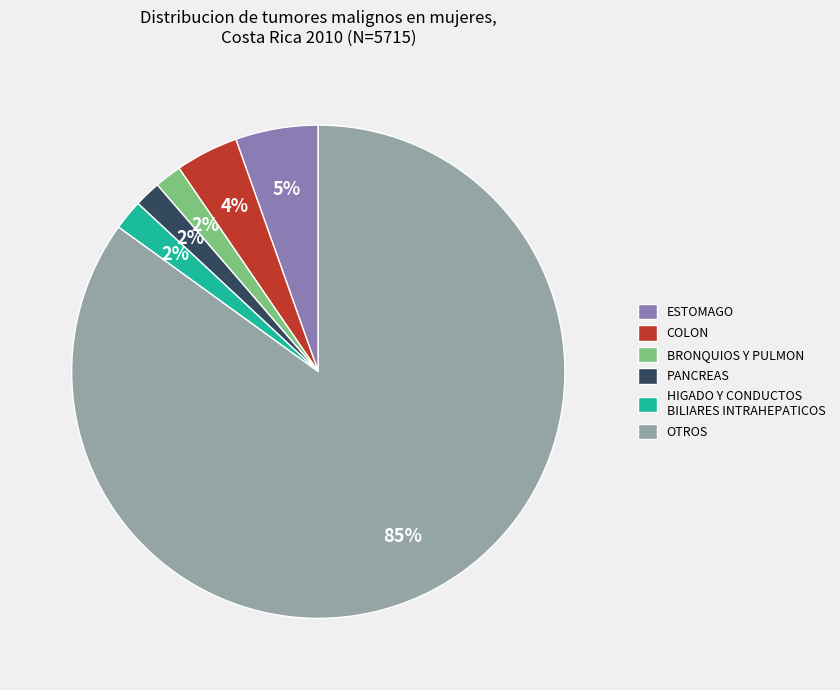

To the nearest percent, what percentage of the pie is ESTOMAGO?

5%